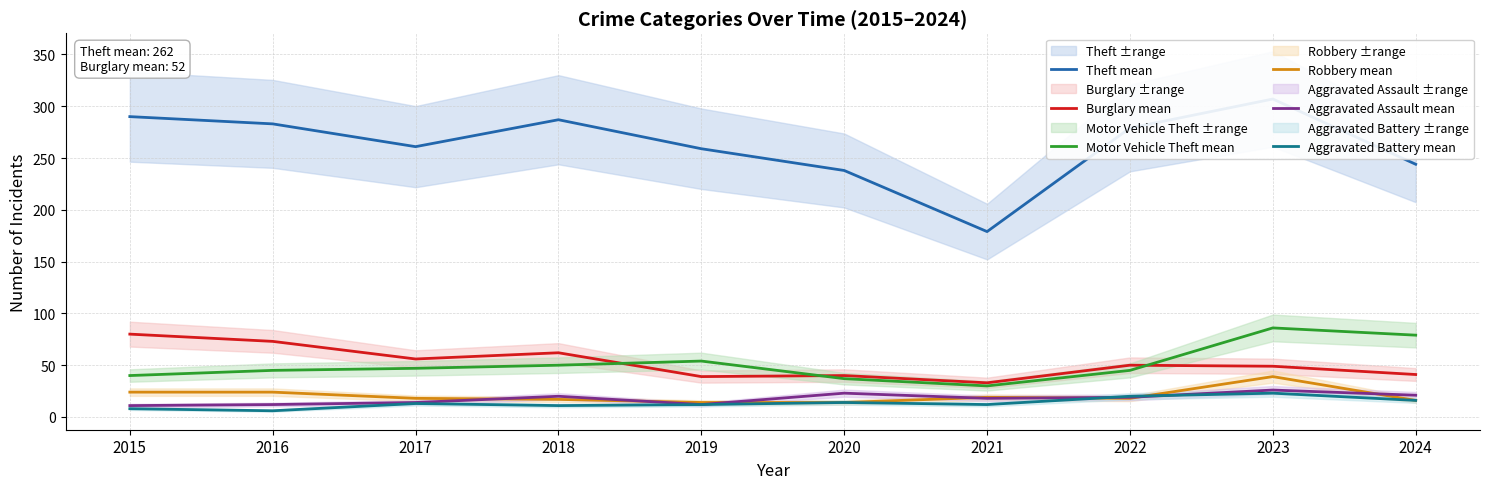

True or false: Robbery mean and Theft mean cross at least once.

False